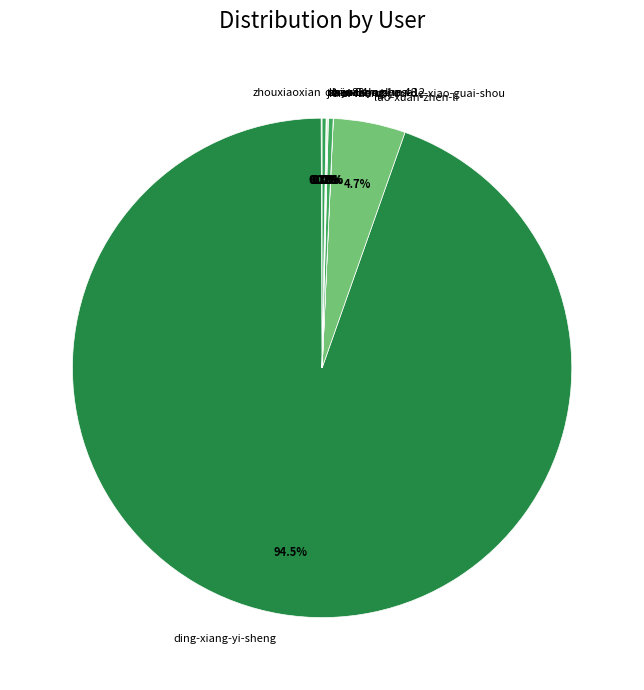

The wanchonglhasa slice represents 0% of the pie. True or false?

True